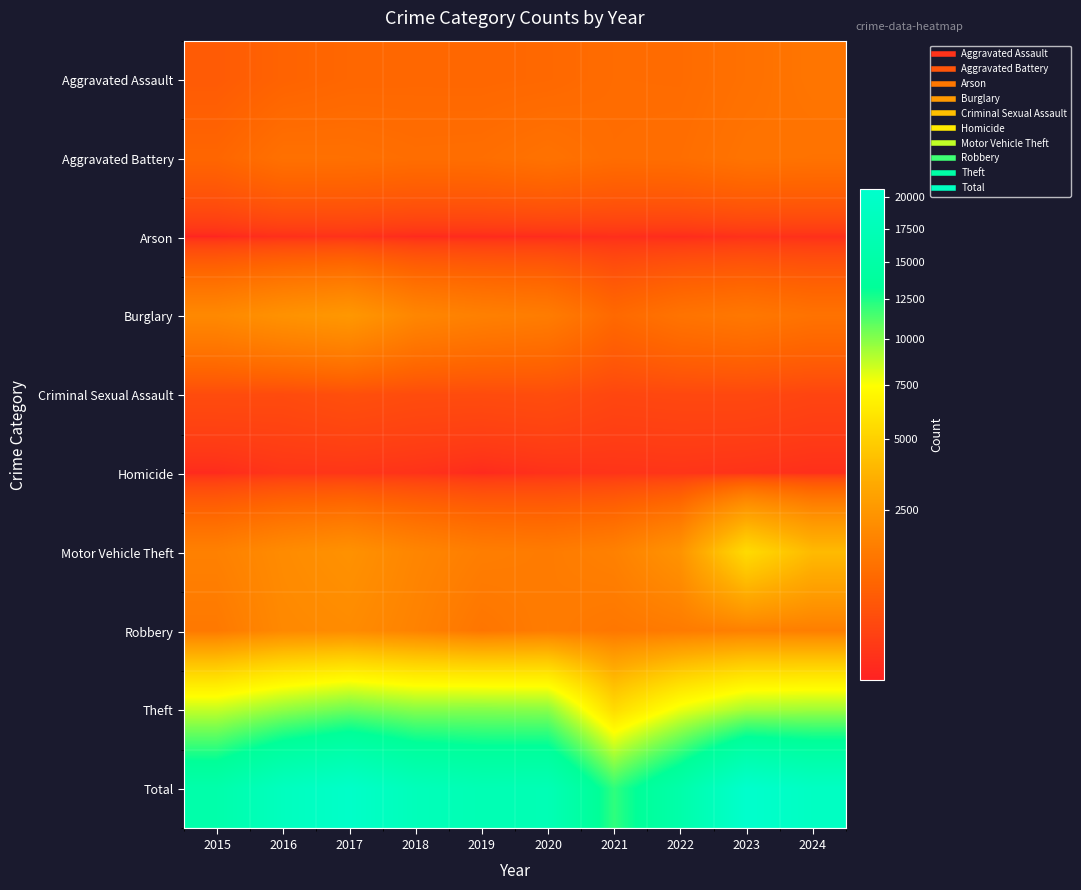

Between 2024 and 2018, which is larger?

2024